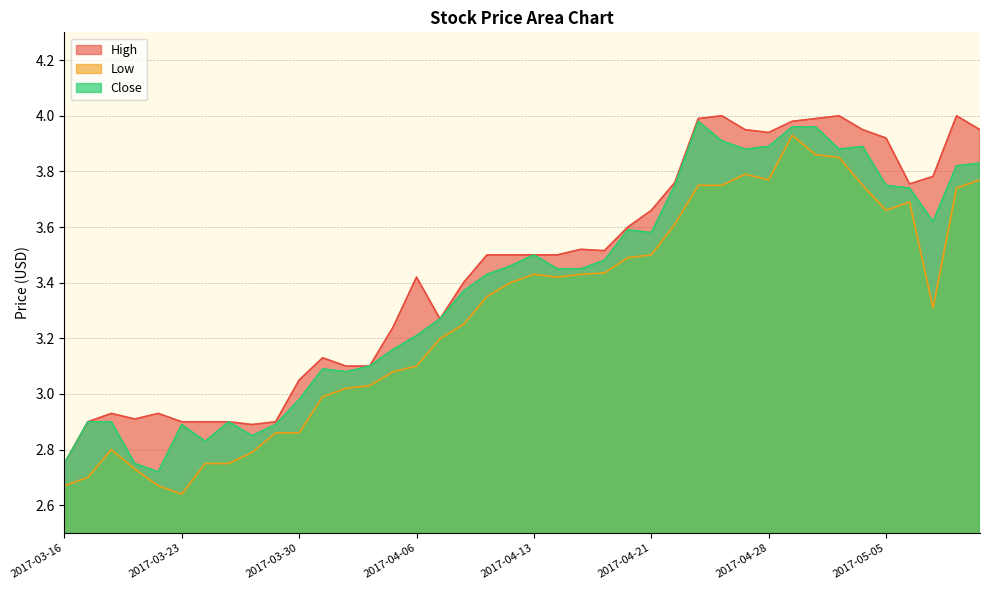

Is it true that High equals 3.3 at 2017-04-07?

True